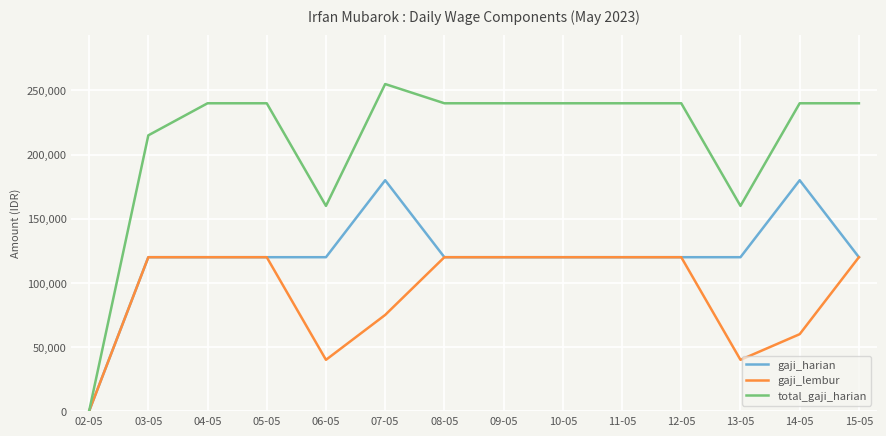

What is the difference between the maximum and minimum values in the total_gaji_harian series?

255000